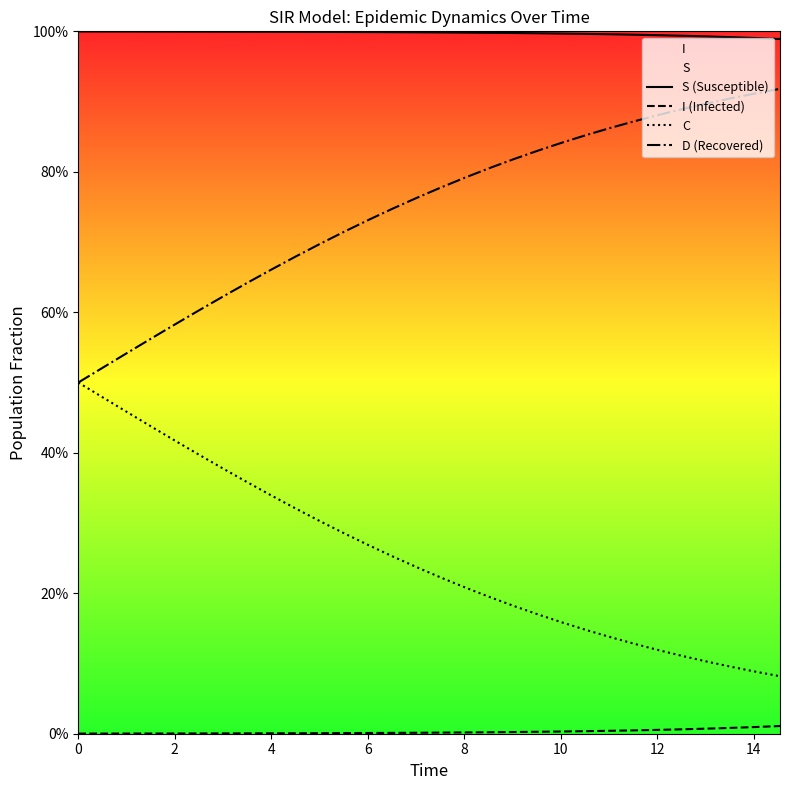

The I (Infected) series shows 0.0 at 6. True or false?

True